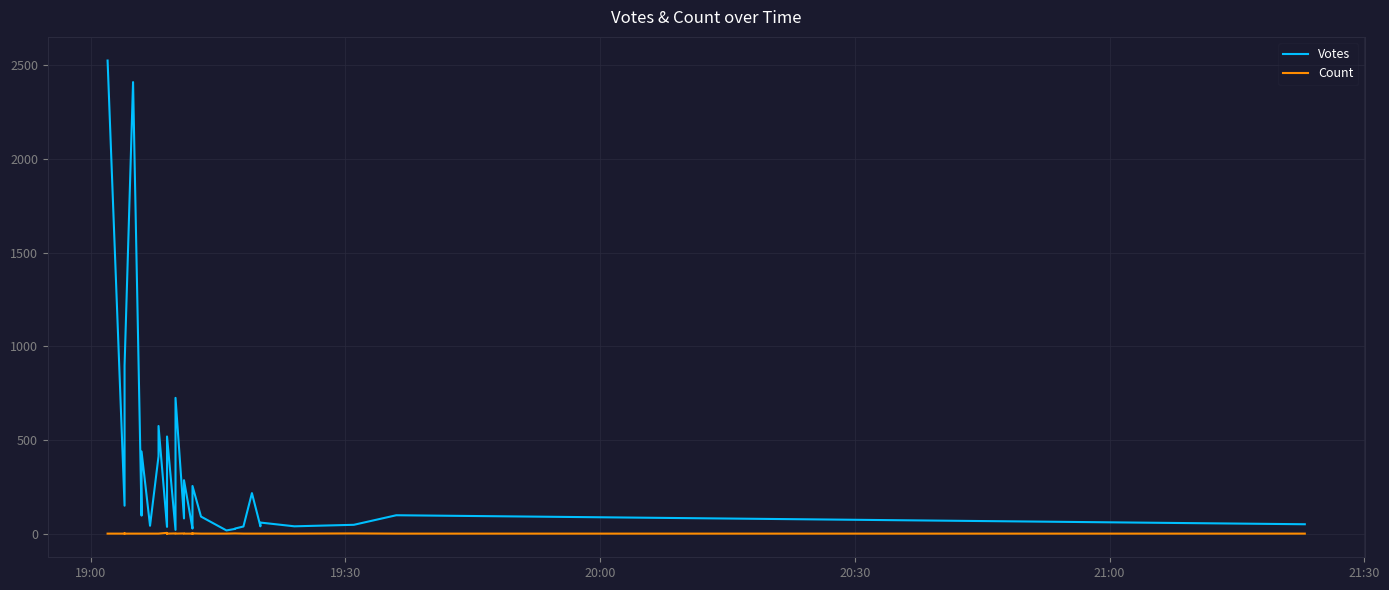

What is the lowest value of the Count series?

1